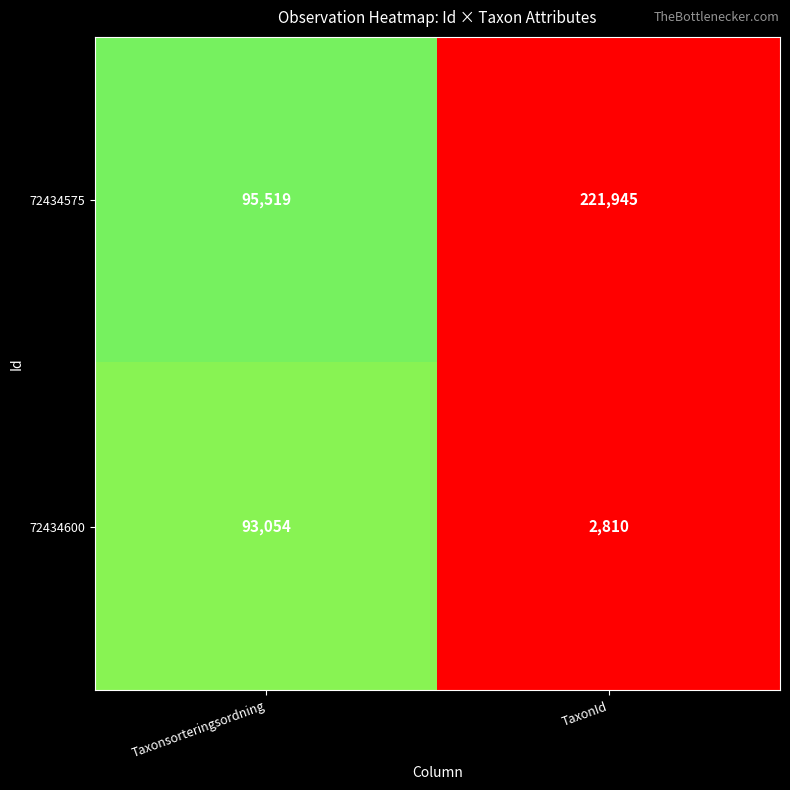

Which series has the widest spread of values?

72434575